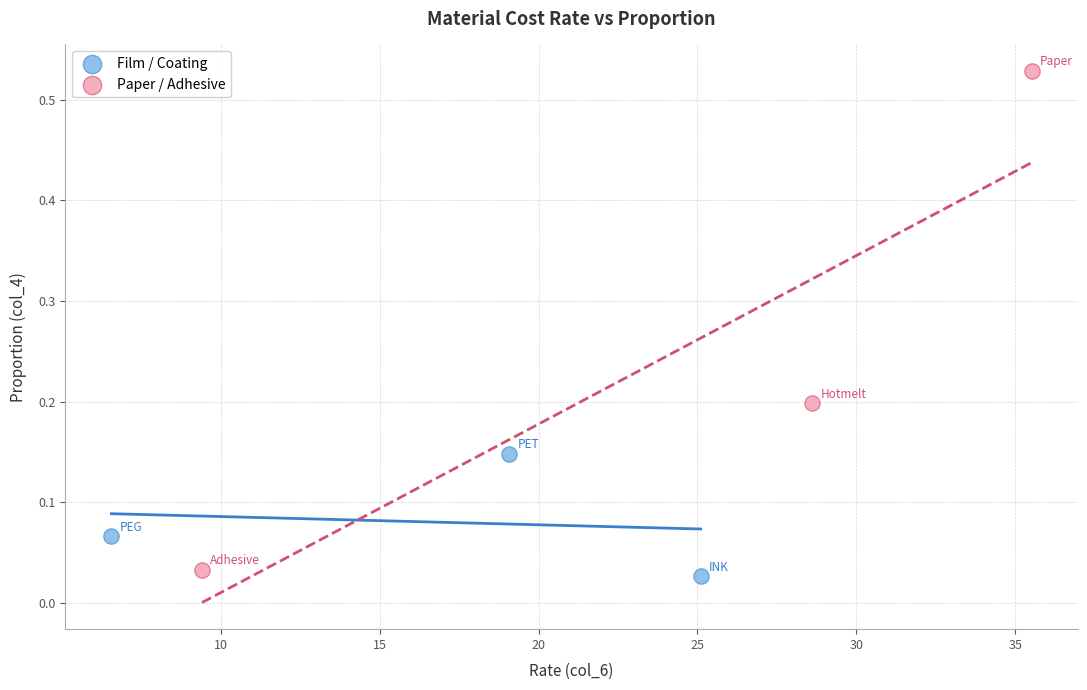

Which series contains the highest Y value?

Paper / Adhesive